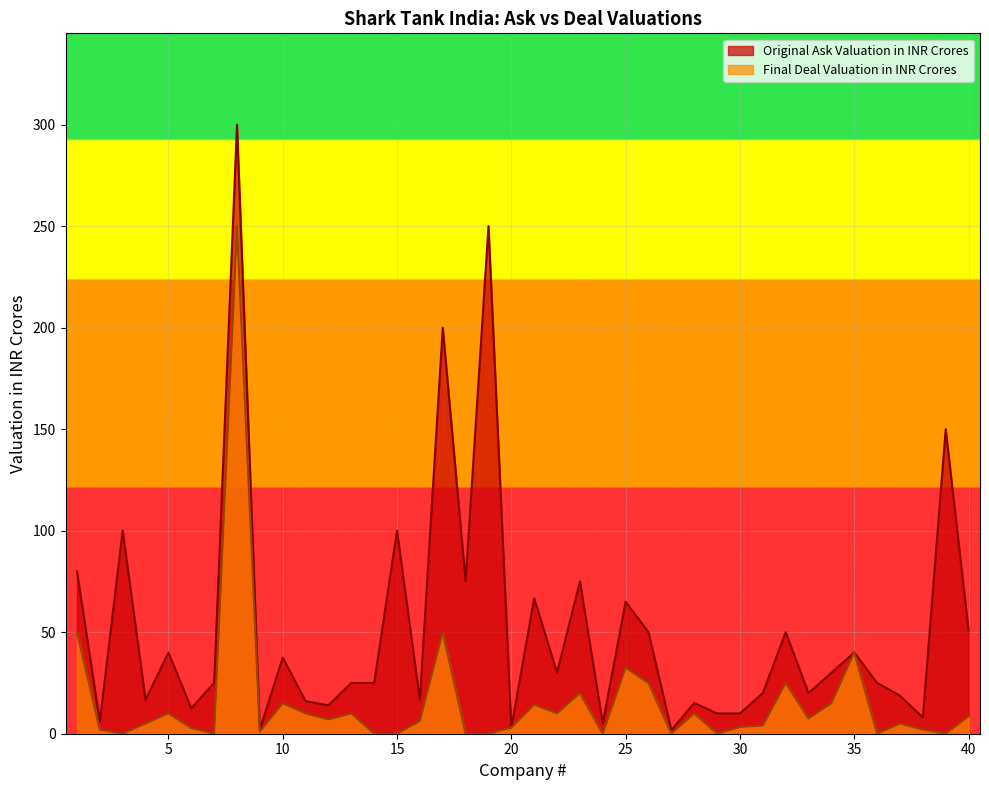

True or false: Final Deal Valuation in INR Crores has a value of 3.1 at 22.

False